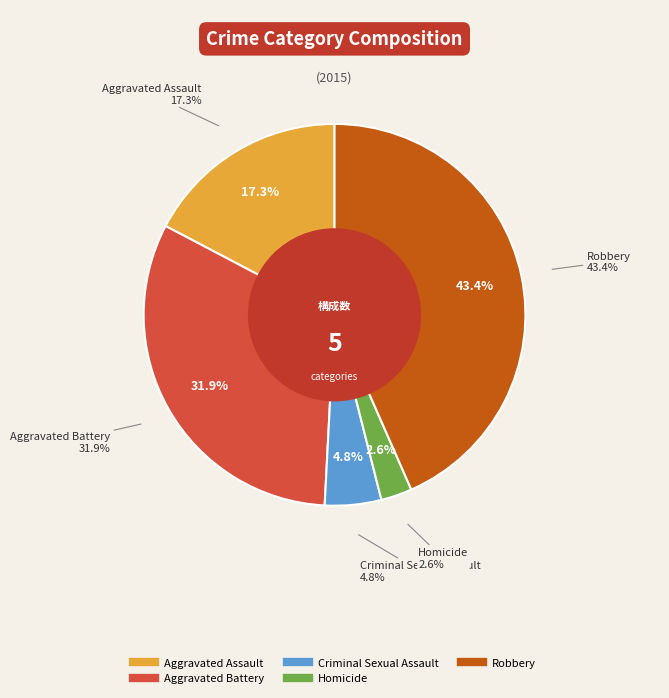

Rank the categories by value from lowest to highest.

Homicide, Criminal Sexual Assault, Aggravated Assault, Aggravated Battery, Robbery